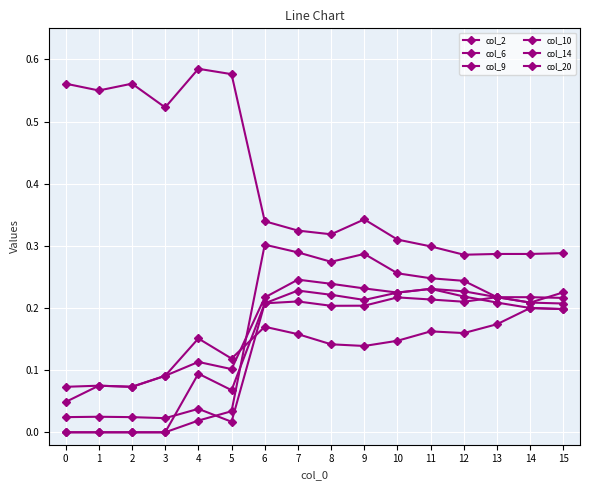

At which category does col_6 reach its first local valley?

2